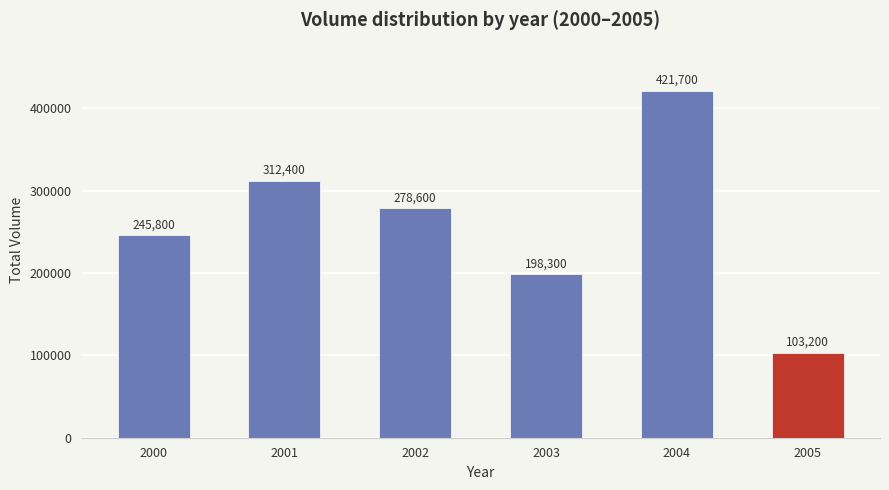

Reading left to right, transcribe all the data shown in this chart.

2000=245800	2001=312400	2002=278600	2003=198300	2004=421700	2005=103200